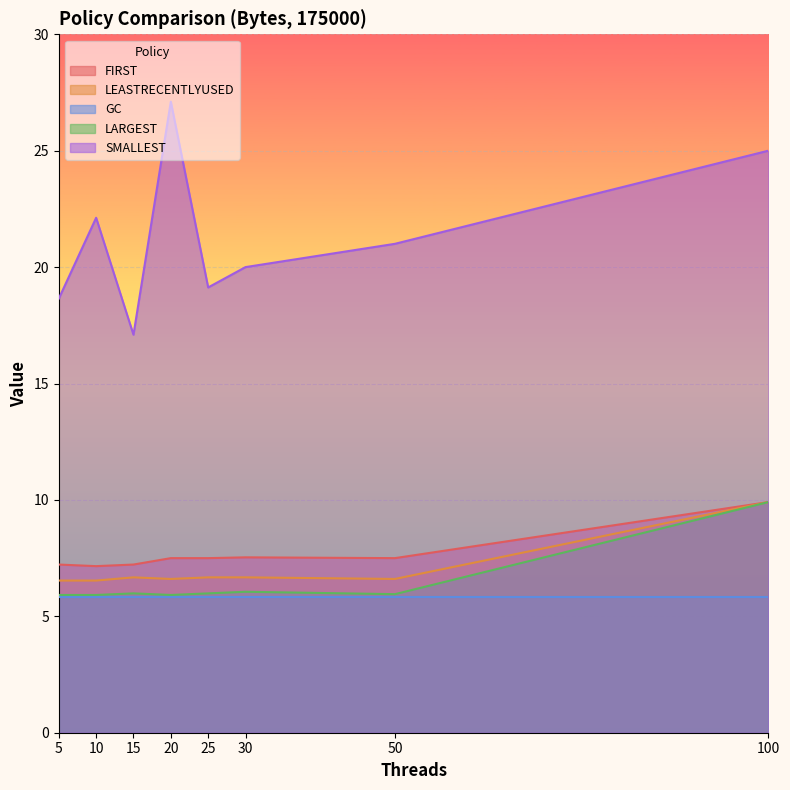

What are all the series names shown in the legend?

FIRST, LEASTRECENTLYUSED, GC, LARGEST, SMALLEST